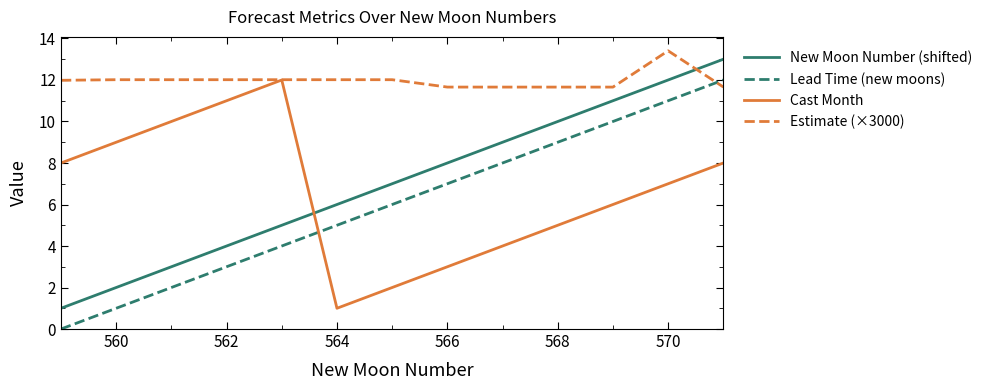

True or false: Cast Month has more than 0 interior local peaks.

True